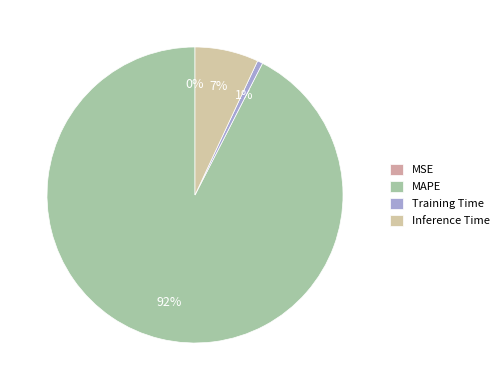

What is the smallest slice in the pie chart?

MSE